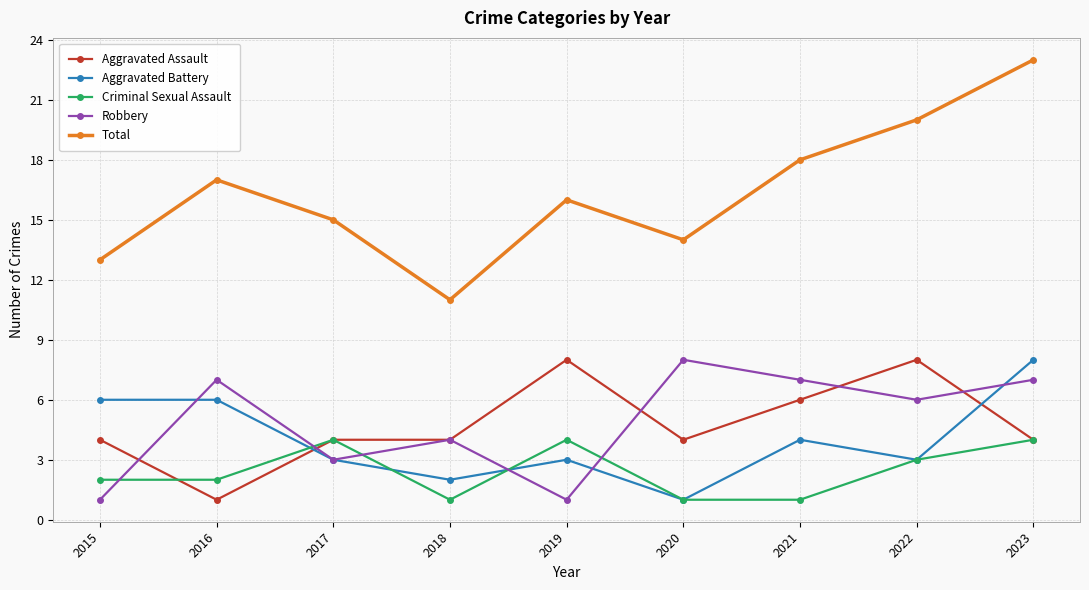

At which category does Aggravated Assault reach its first local valley?

2016